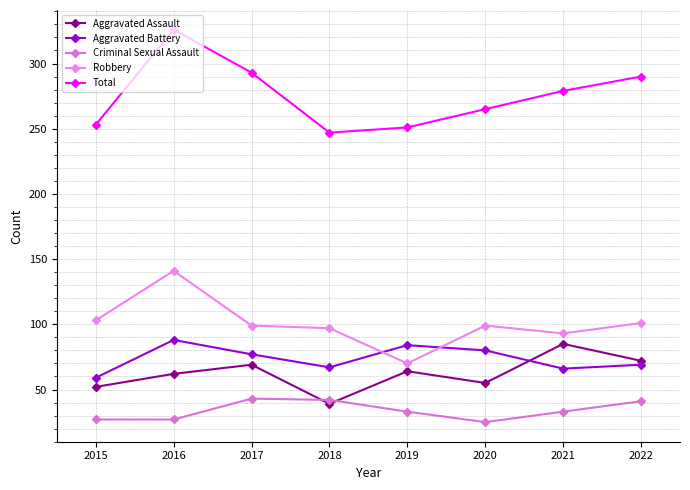

What is the greatest value displayed?

326